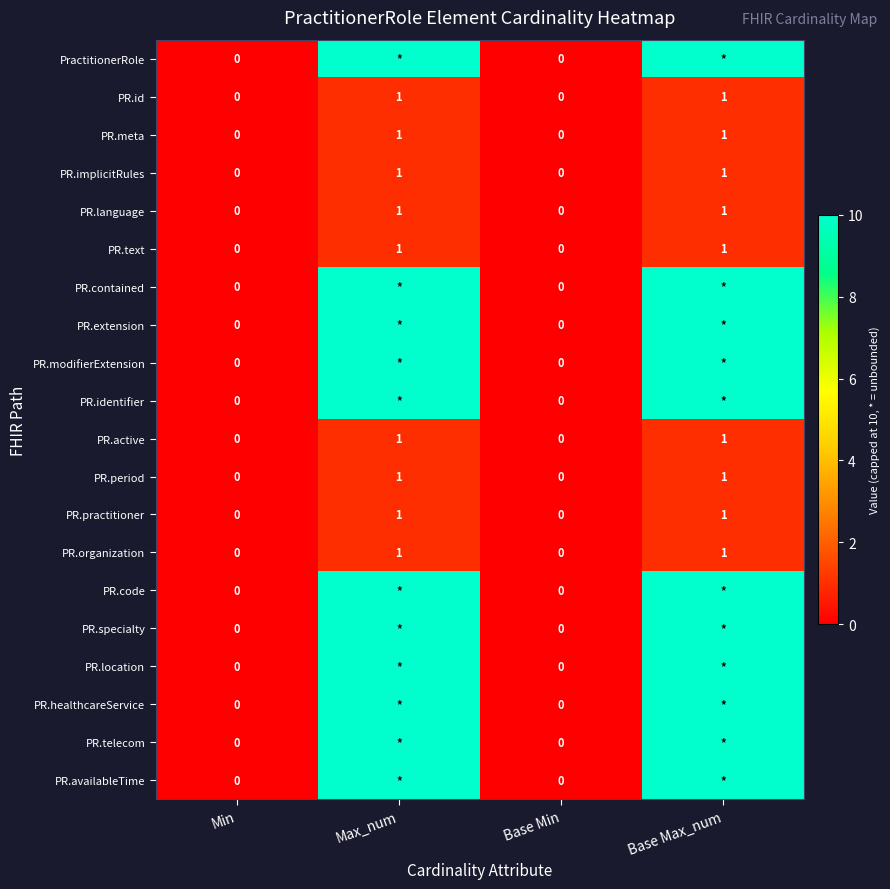

The value of PR.period at Base Max_num is 1. True or false?

True